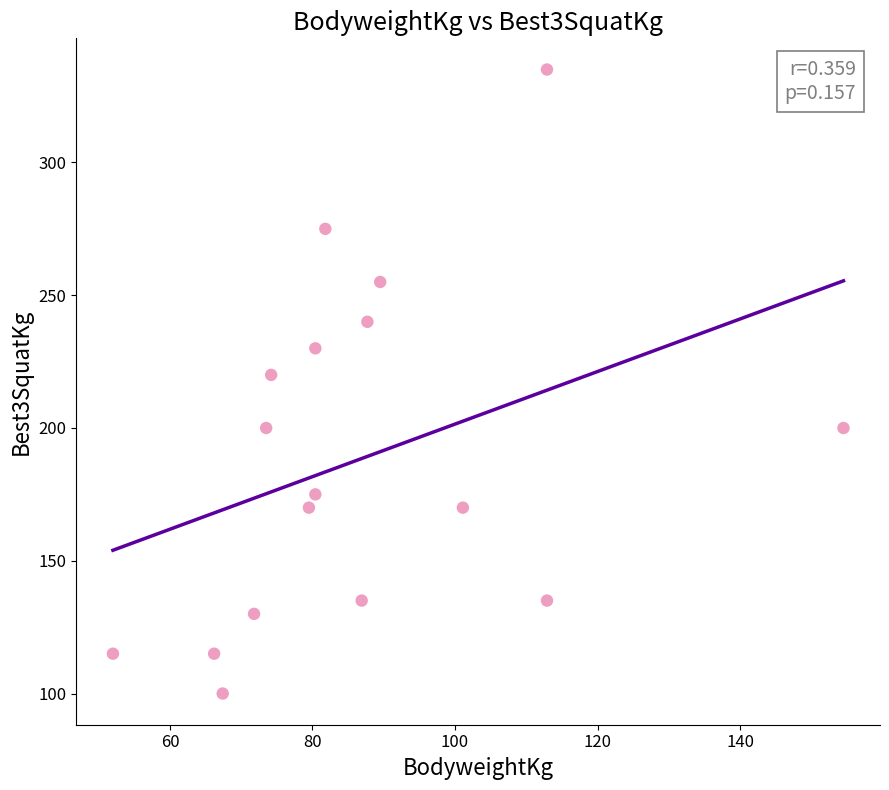

What is the range of Y values (max minus min)?

235